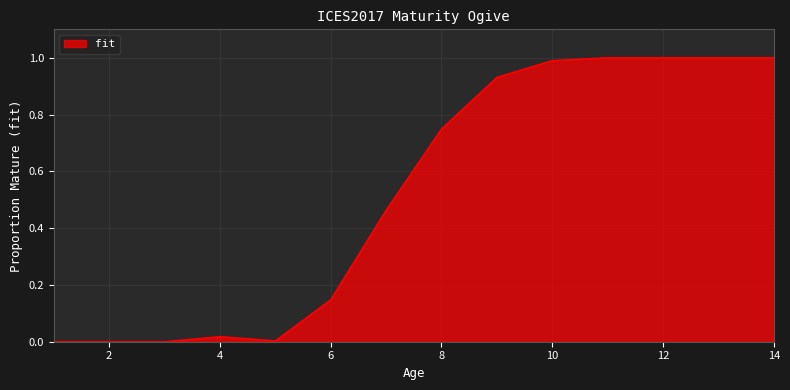

What is the difference between the maximum and minimum values?

1.0